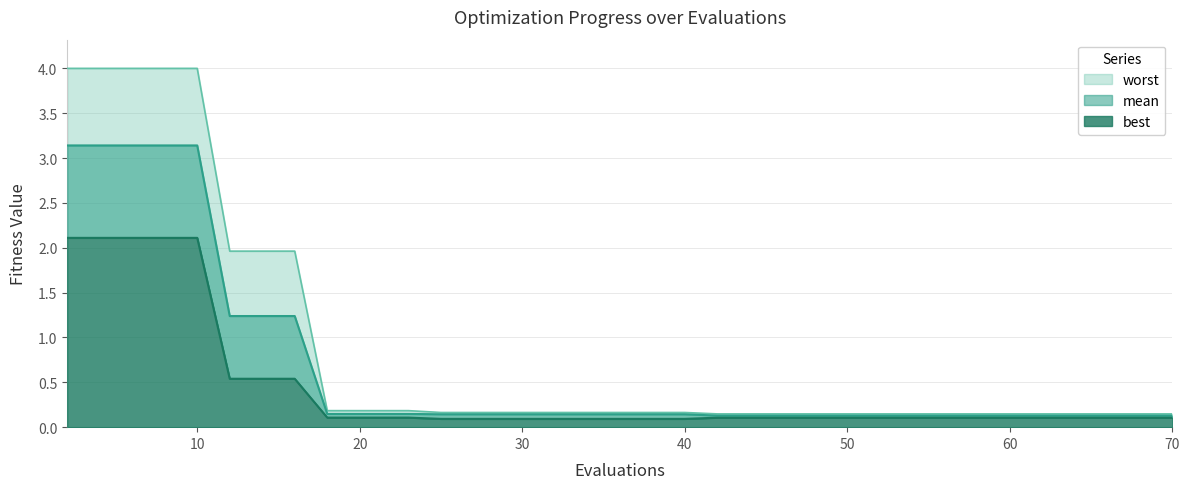

True or false: best and mean intersect in this chart.

False